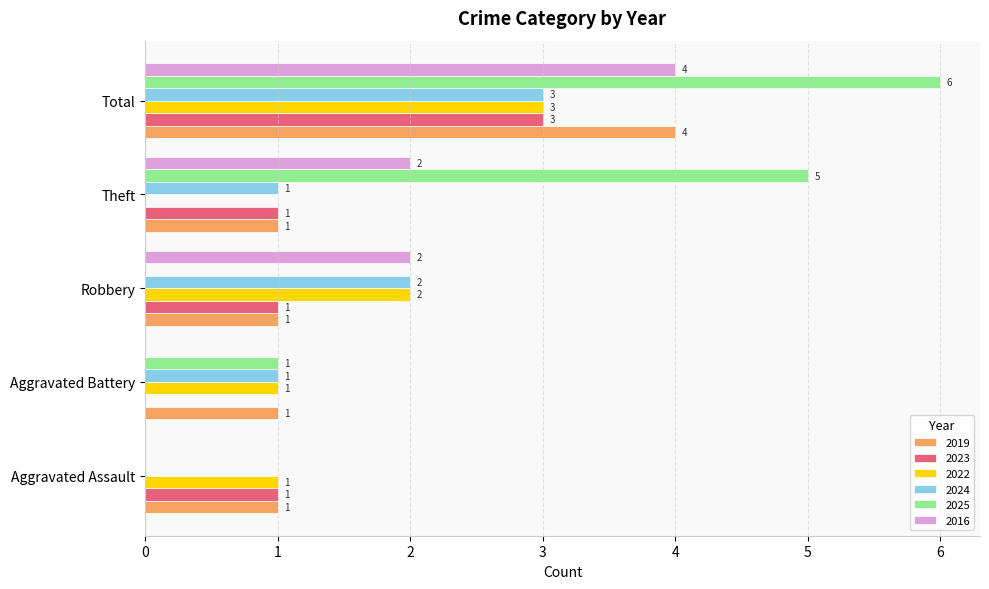

What is the maximum value for 2024?

3